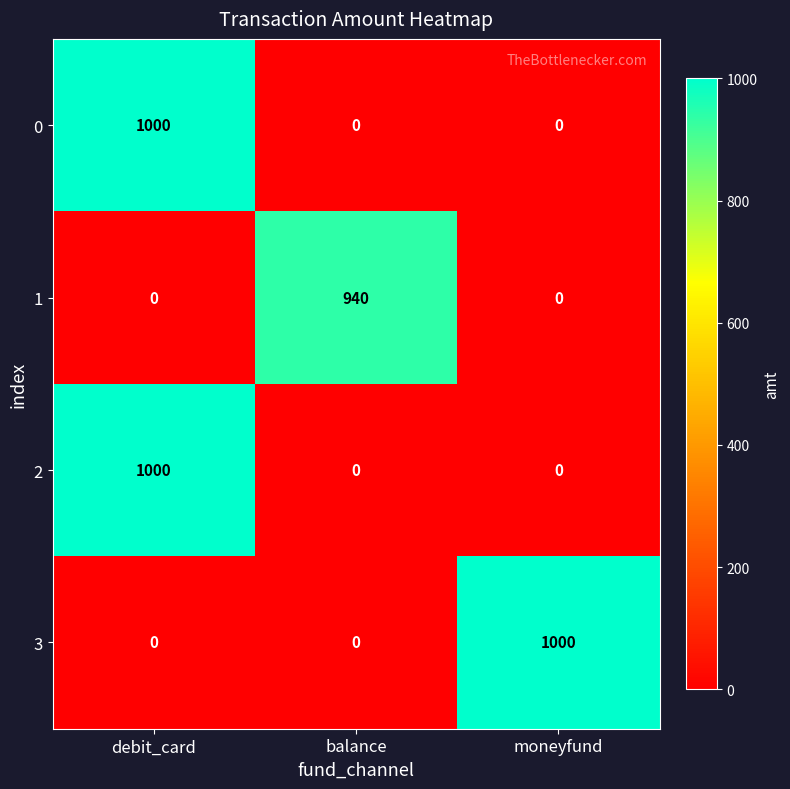

Count the number of categories in the chart.

3